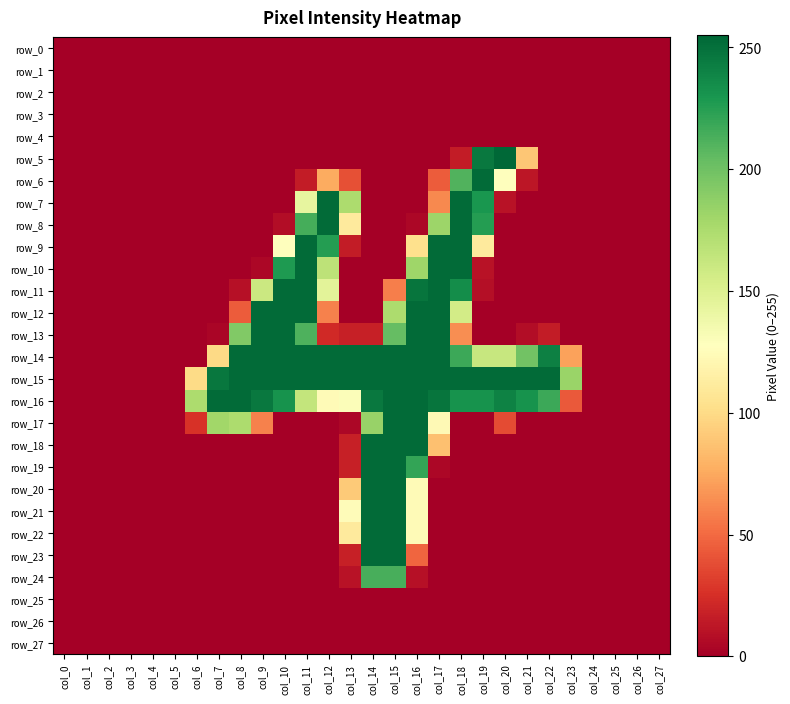

Is it true that row_12 equals -122 at col_1?

False